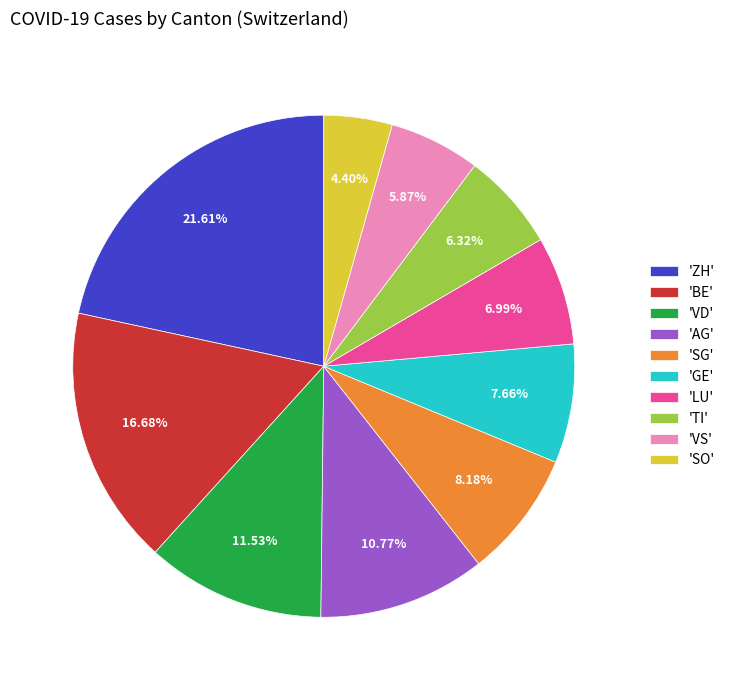

Do 'GE' and 'ZH' together represent more than half of the pie?

No